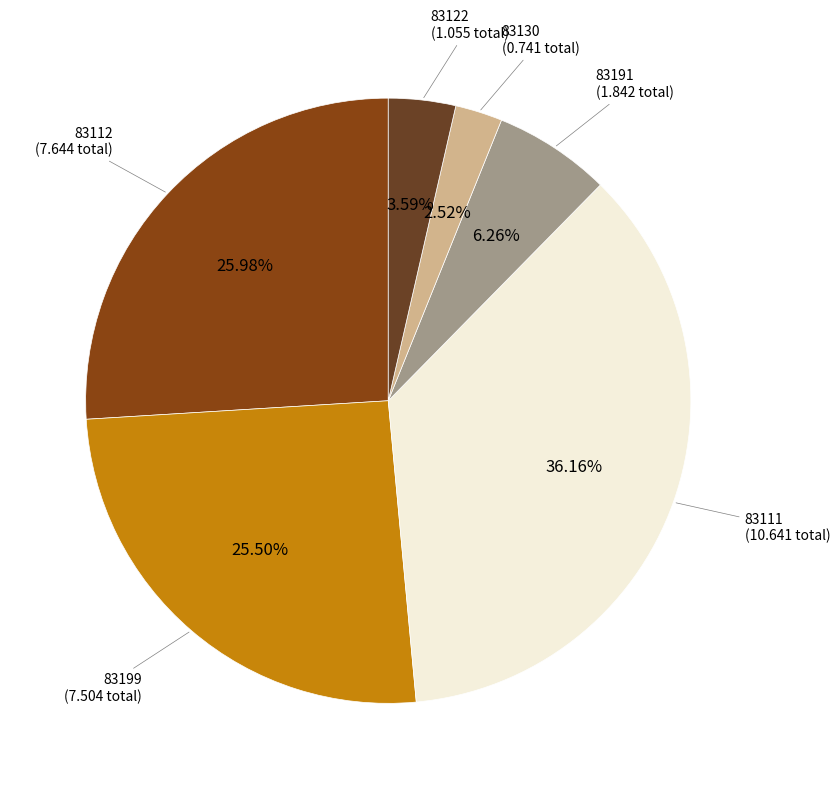

To the nearest percent, what is the difference between the 83199 and 83130 slice percentages?

23%